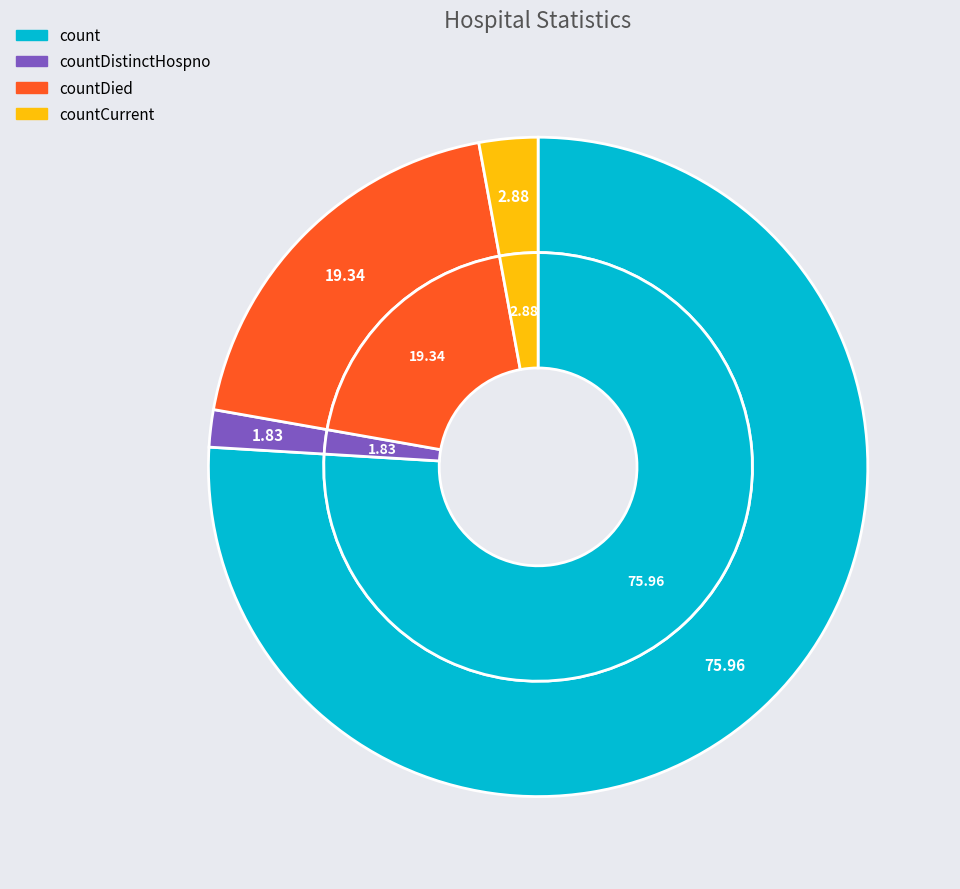

To the nearest percent, what portion does countDied represent?

19%